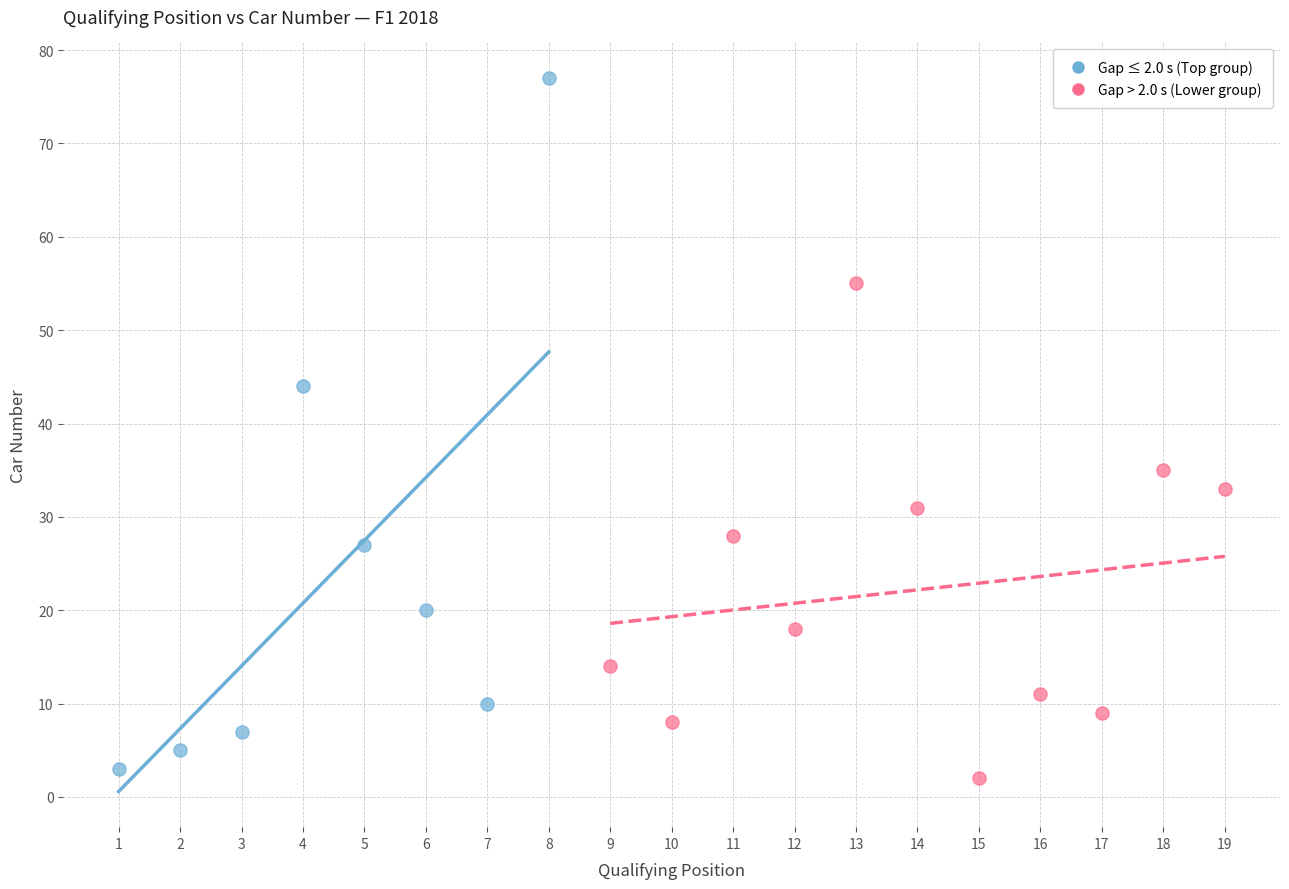

Which series contains the highest Y value?

Gap ≤ 2.0 s (Top group)